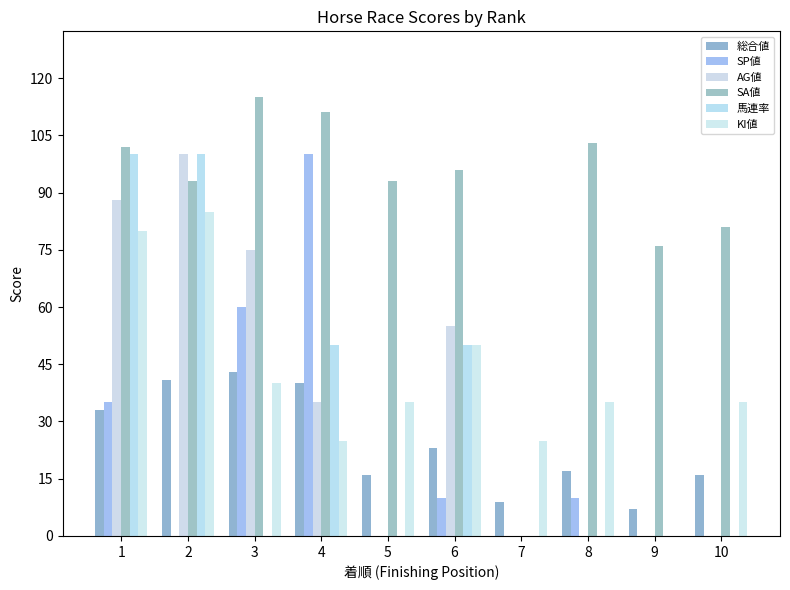

Which series has the widest spread of values?

SA値